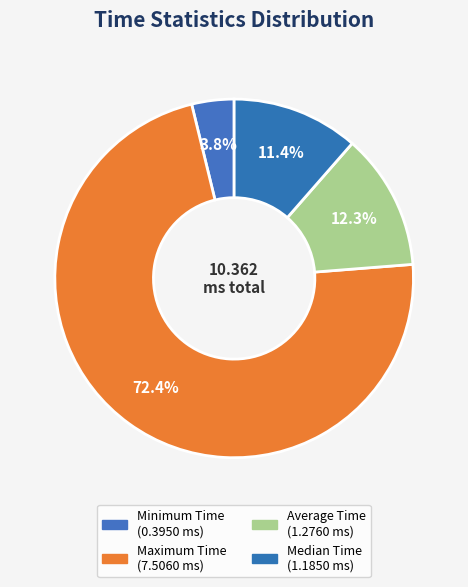

To the nearest percent, what portion does Average Time represent?

12%